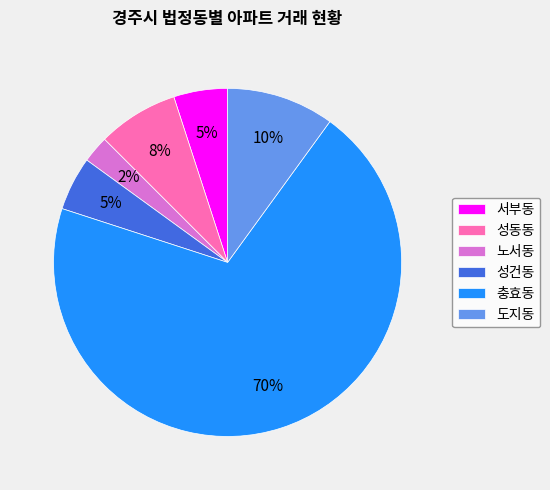

Is there any slice that represents more than half of the pie?

Yes